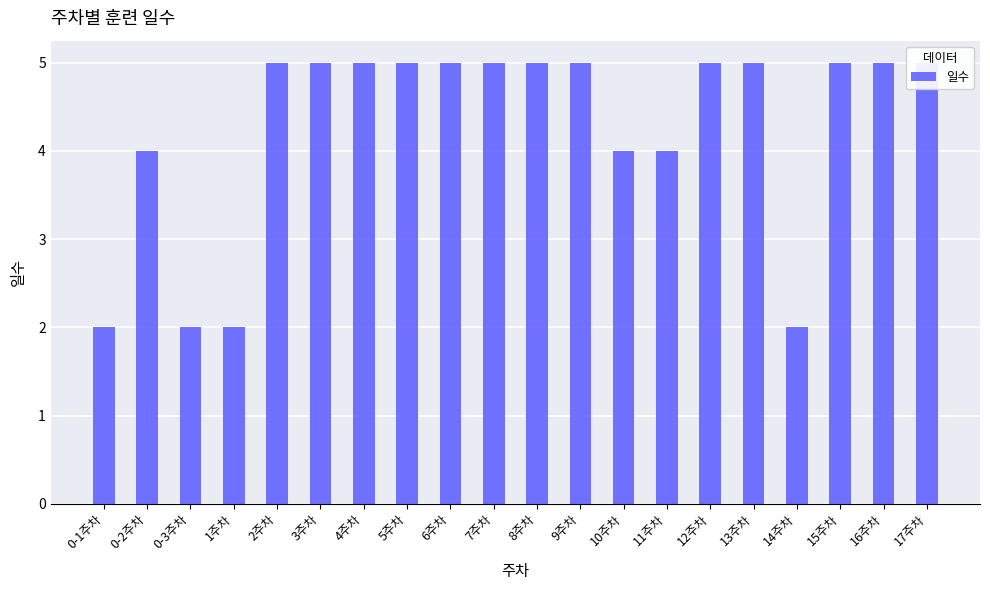

How many bars are there in total?

20